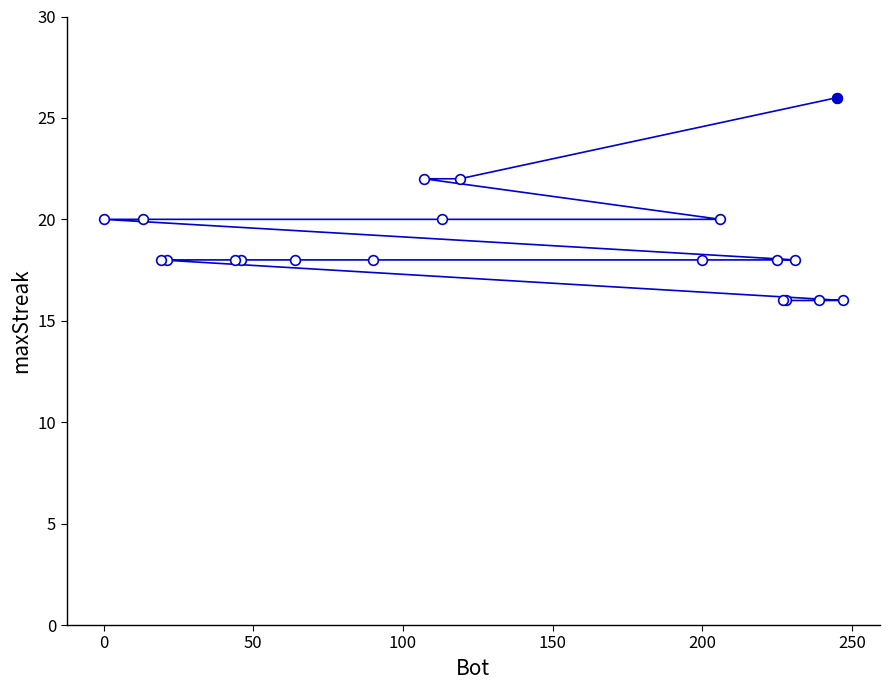

Reading right to left, extract all data points from this chart.

16	26	16	18	16	16	18	20	18	22	20	22	18	18	18	18	18	18	20	20